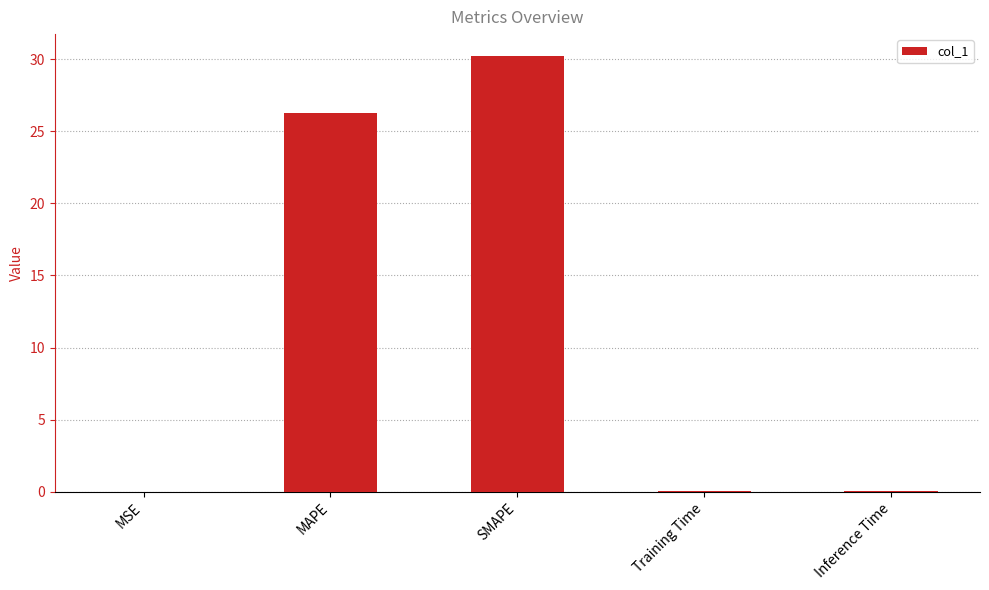

What is the sum of all values?

56.6